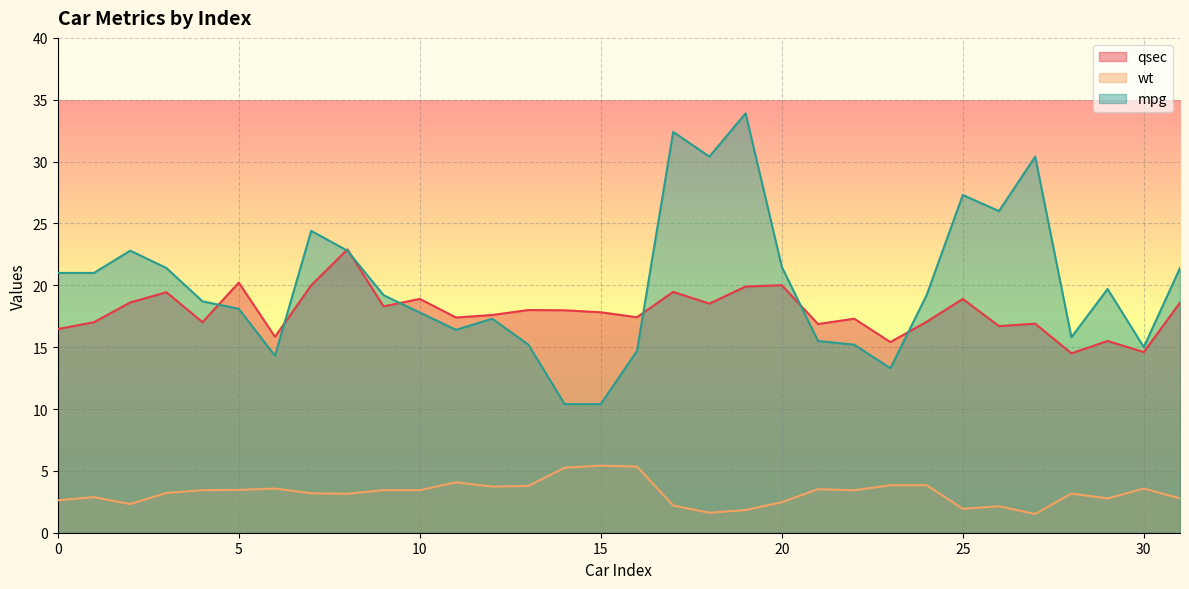

Reading left to right, list all the values displayed in this chart.

qsec: 0=16.5	1=17.0	2=18.6	3=19.4	4=17.0	5=20.2	6=15.8	7=20.0	8=22.9	9=18.3	10=18.9	11=17.4	12=17.6	13=18.0	14=18.0	15=17.8	16=17.4	17=19.5	18=18.5	19=19.9	20=20.0	21=16.9	22=17.3	23=15.4	24=17.1	25=18.9	26=16.7	27=16.9	28=14.5	29=15.5	30=14.6	31=18.6
wt: 0=2.6	1=2.9	2=2.3	3=3.2	4=3.4	5=3.5	6=3.6	7=3.2	8=3.1	9=3.4	10=3.4	11=4.1	12=3.7	13=3.8	14=5.2	15=5.4	16=5.3	17=2.2	18=1.6	19=1.8	20=2.5	21=3.5	22=3.4	23=3.8	24=3.8	25=1.9	26=2.1	27=1.5	28=3.2	29=2.8	30=3.6	31=2.8
mpg: 0=21.0	1=21.0	2=22.8	3=21.4	4=18.7	5=18.1	6=14.3	7=24.4	8=22.8	9=19.2	10=17.8	11=16.4	12=17.3	13=15.2	14=10.4	15=10.4	16=14.7	17=32.4	18=30.4	19=33.9	20=21.5	21=15.5	22=15.2	23=13.3	24=19.2	25=27.3	26=26.0	27=30.4	28=15.8	29=19.7	30=15.0	31=21.4